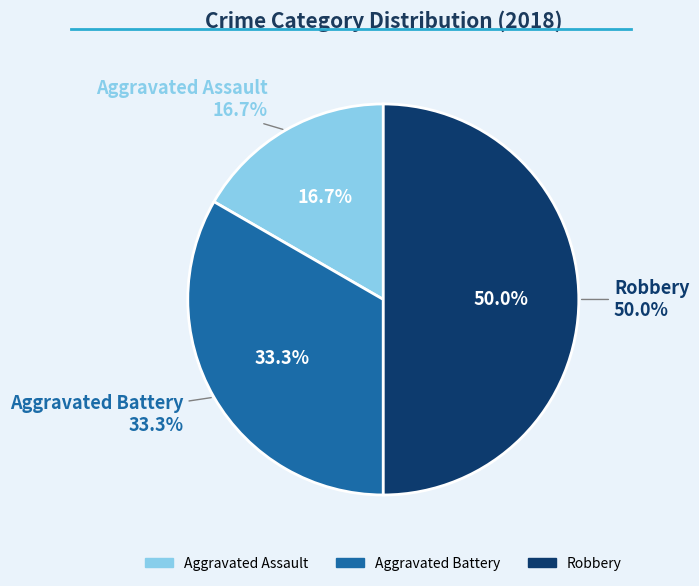

Is it true that Aggravated Battery is 33% of the pie?

True